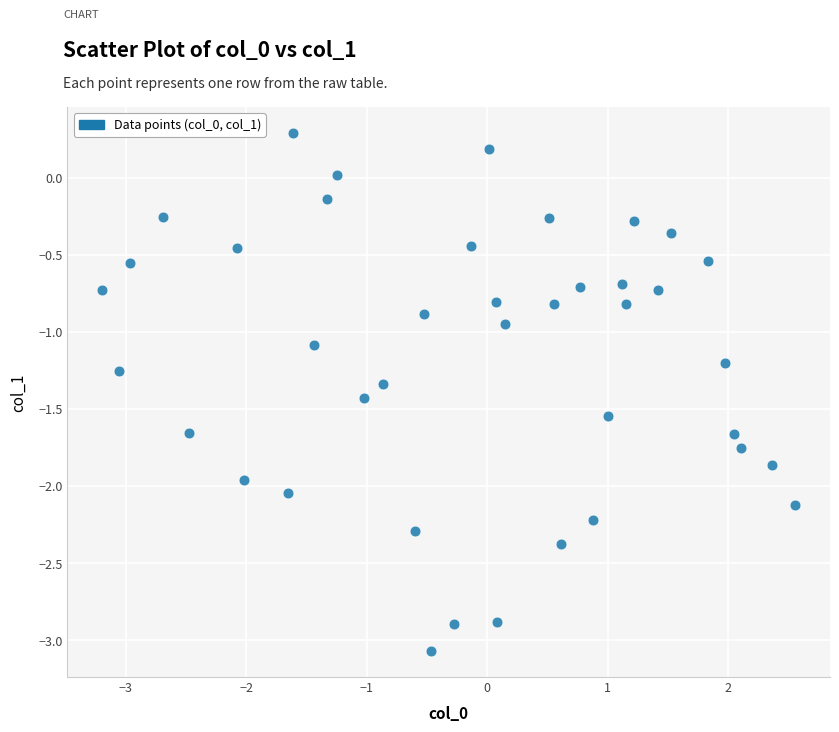

What is the range of X values (max minus min)?

5.8